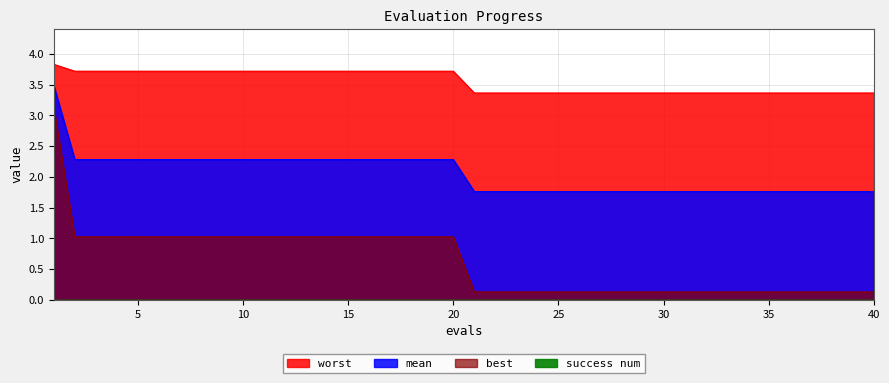

True or false: worst and mean intersect in this chart.

False